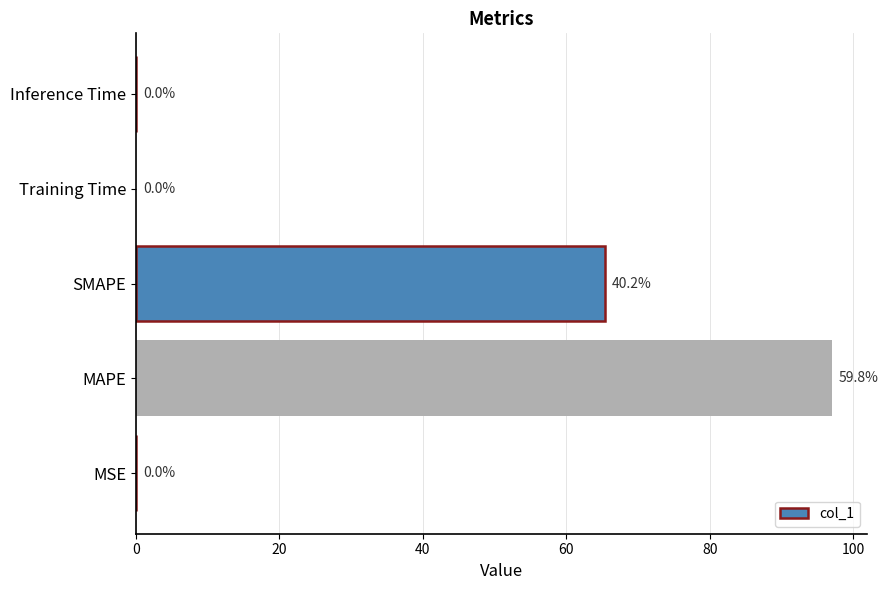

Is it true that the value at MAPE is 154.0?

False